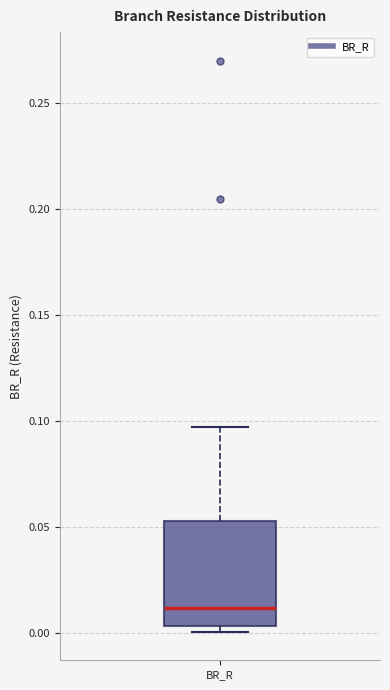

Where is the lower edge of the box for BR_R on the y-axis? The values are not printed on the chart, so give them approximately, as read against the axis.

0.005